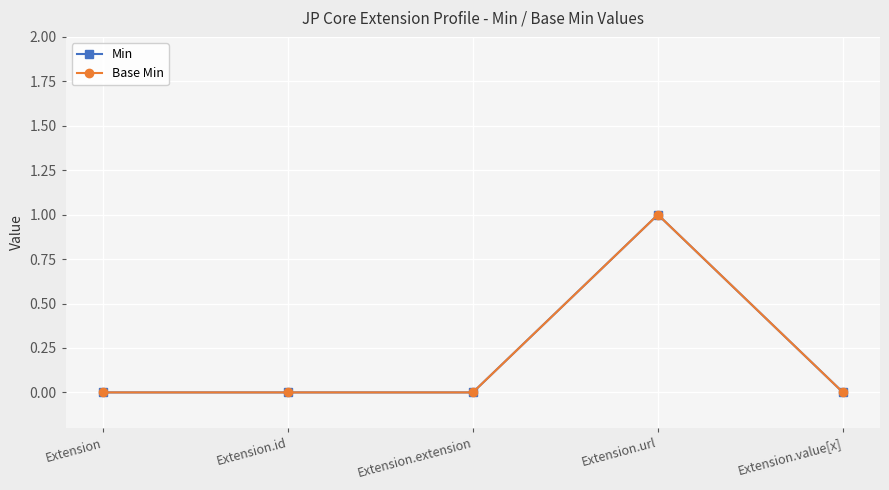

How many lines are shown in the chart?

2